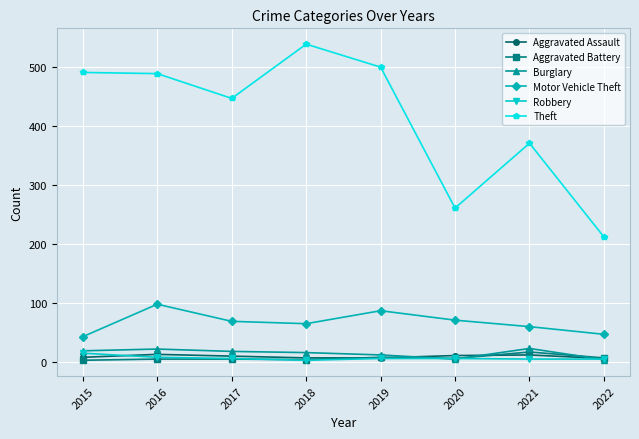

How many data points in Aggravated Assault are less than 10?

4